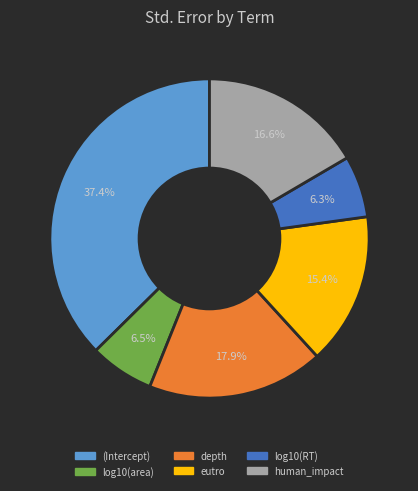

Between human_impact and log10(RT), which is larger?

human_impact